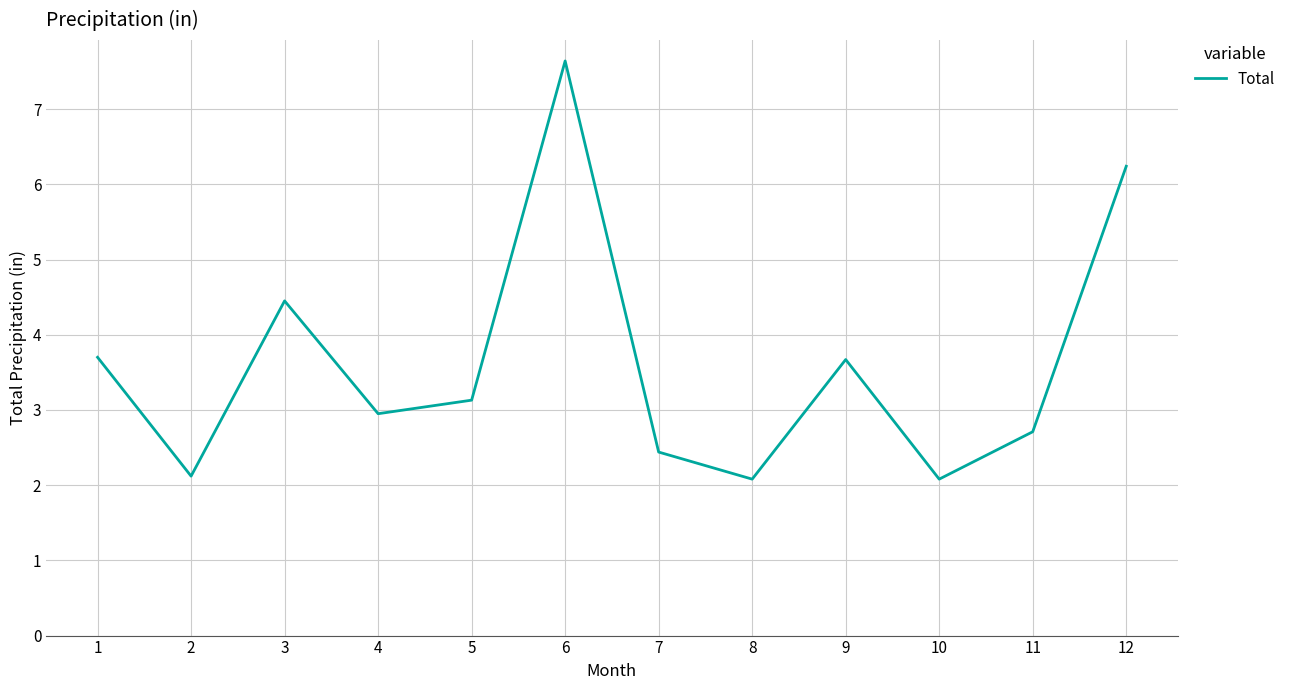

What is the approximate value at 7?

2.4